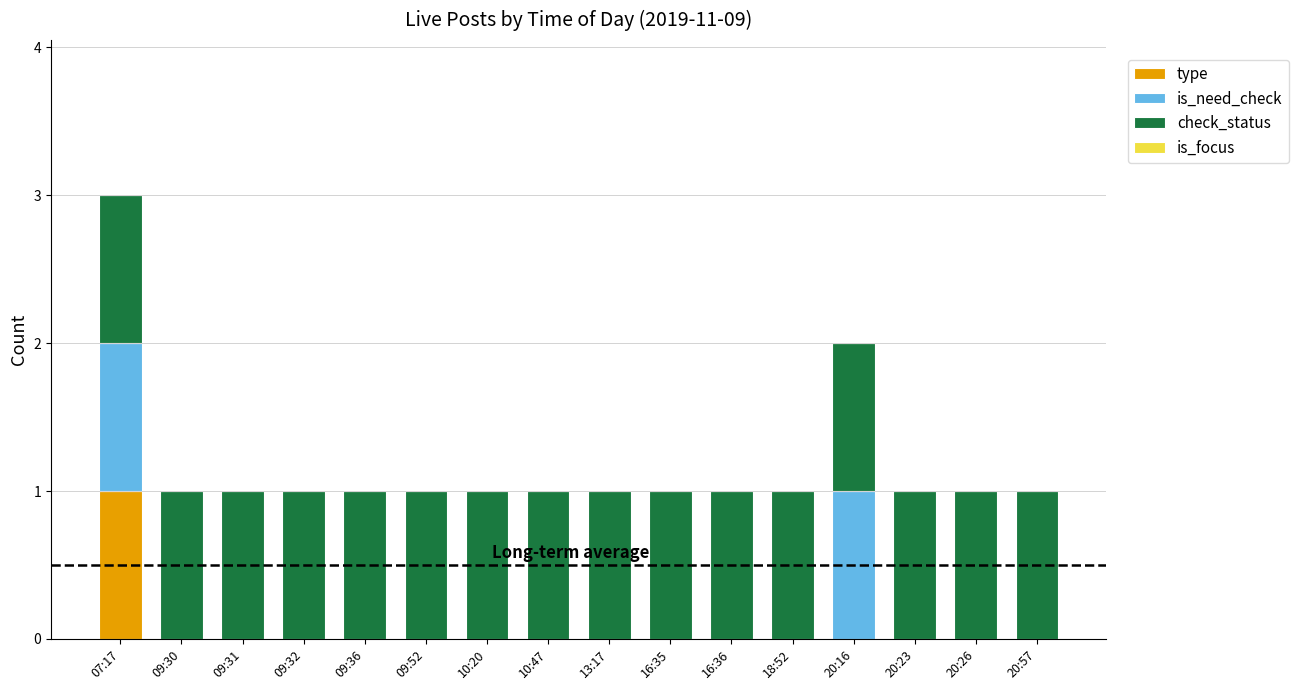

Is it true that type equals 0 at 18:52?

True